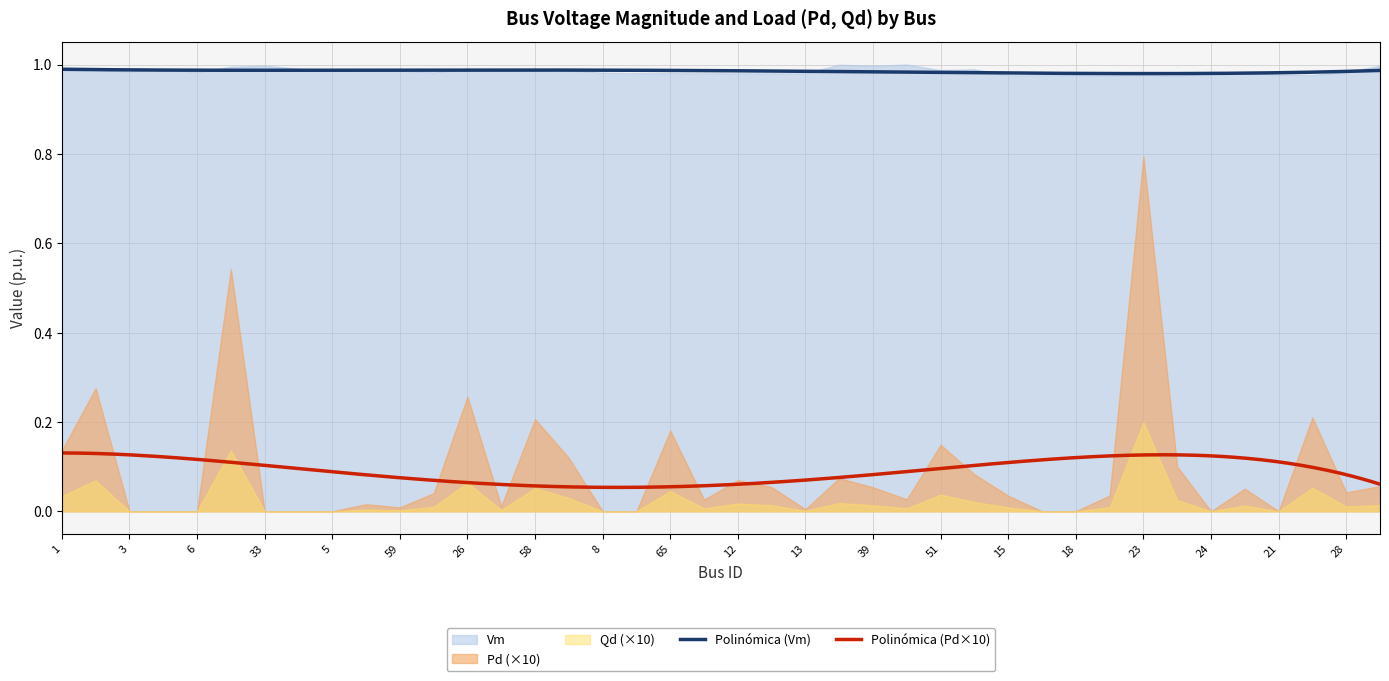

Where is the first local minimum for Pd?

10